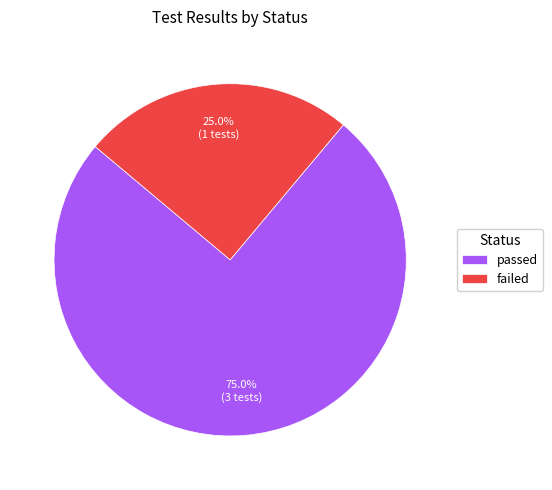

How many slices are in this pie chart?

2